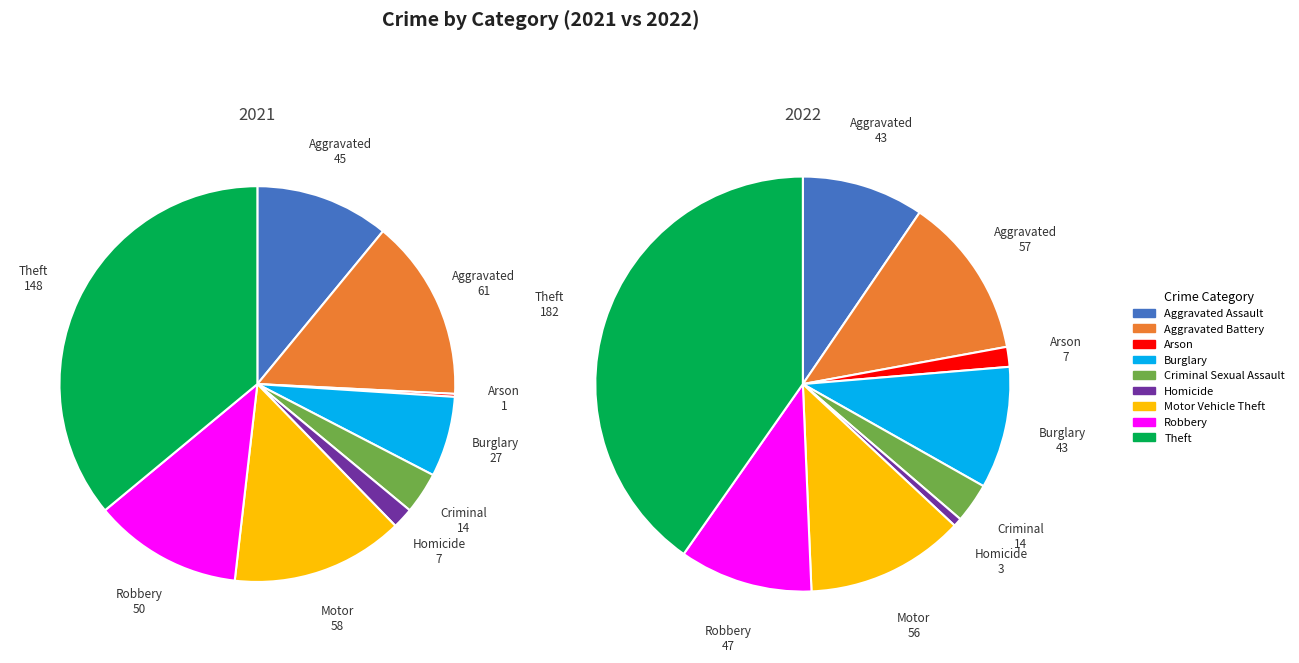

How many slices are in this pie chart?

9